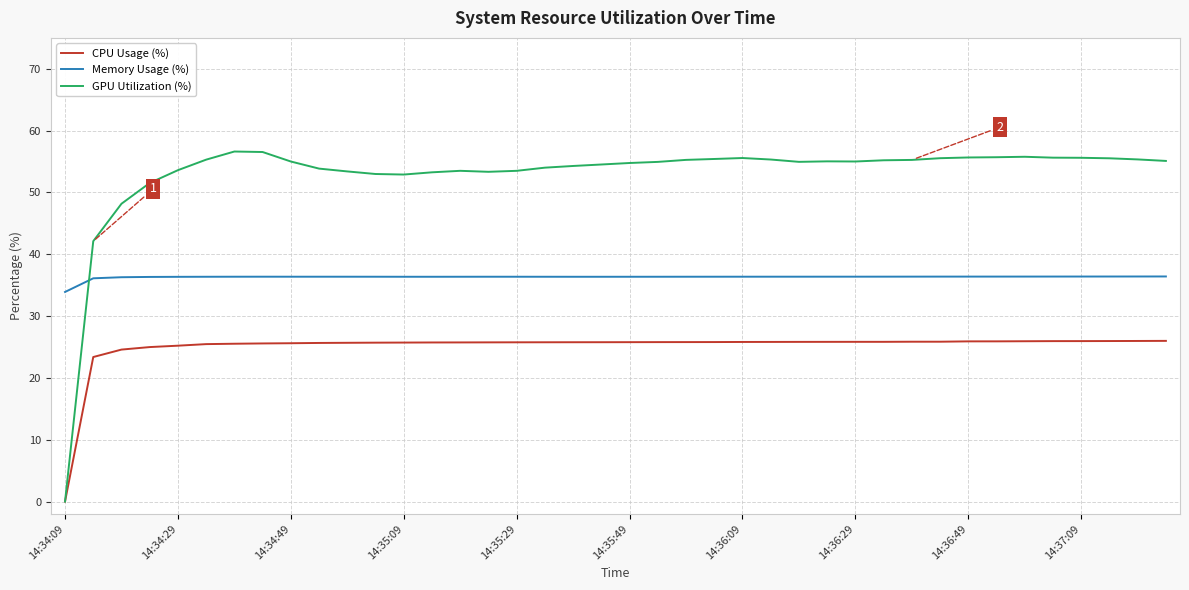

Rank the series by their average value, from lowest to highest.

CPU Usage (%), Memory Usage (%), GPU Utilization (%)